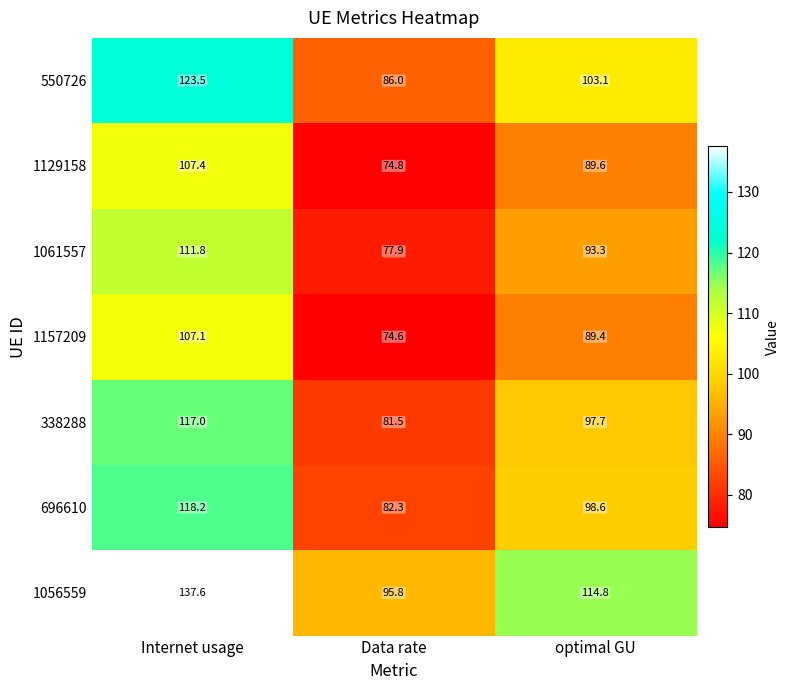

How many categories are shown in the chart?

3